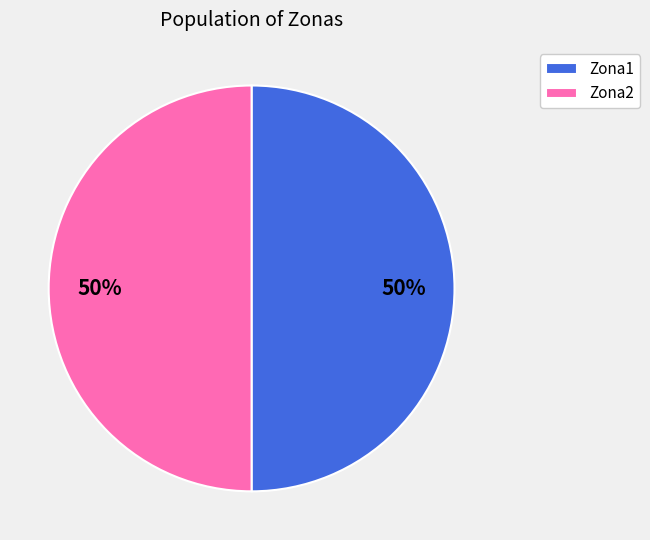

How many slices are in this pie chart?

2